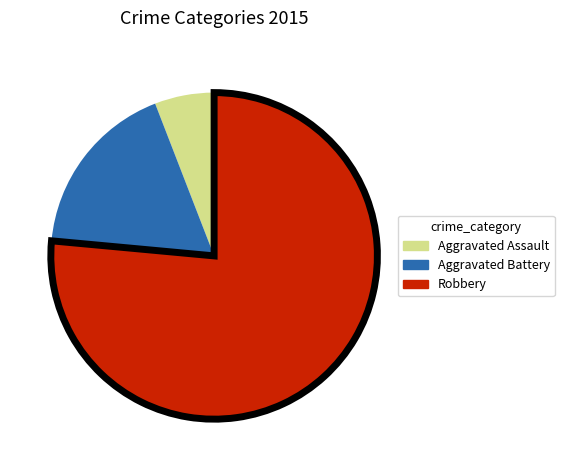

How many segments does this pie chart have?

3